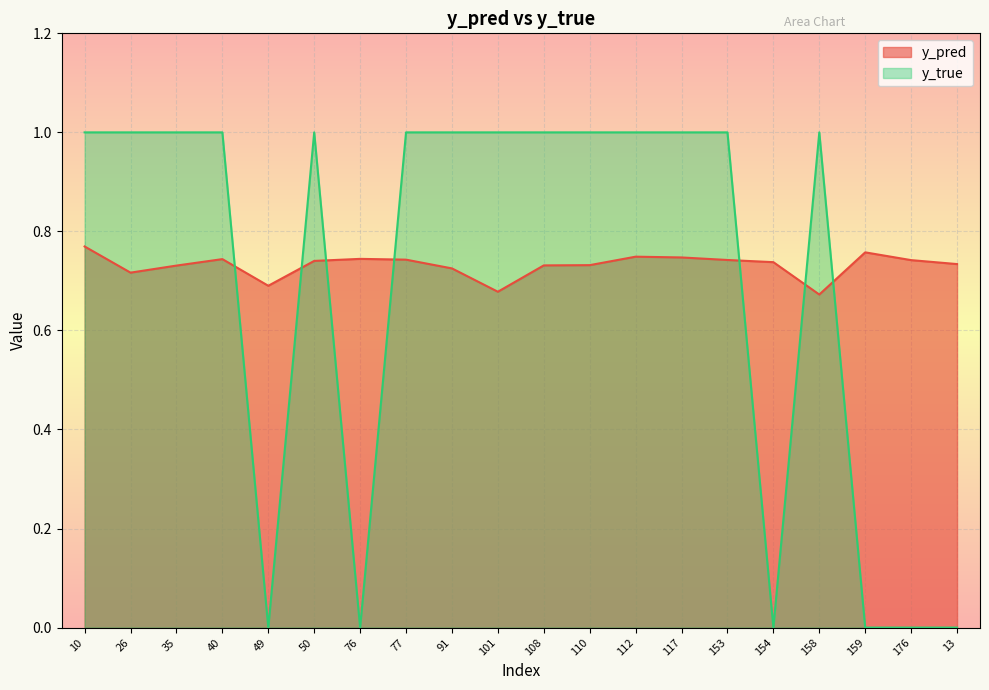

What is the sum of all y_true values?

14.0